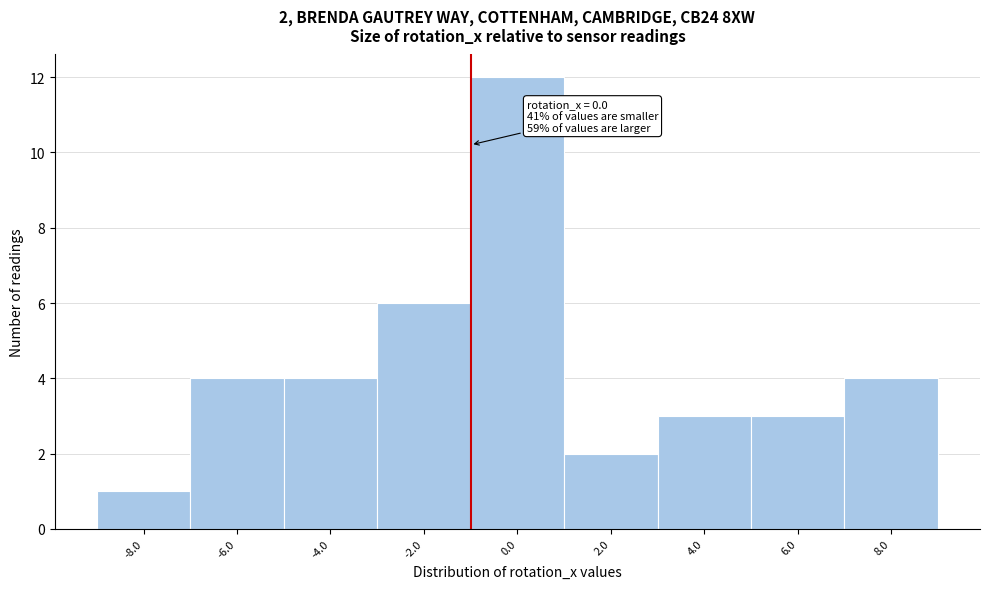

Reading right to left, what are all the values shown in this chart?

8.0=4	6.0=3	4.0=3	2.0=2	0.0=12	-2.0=6	-4.0=4	-6.0=4	-8.0=1